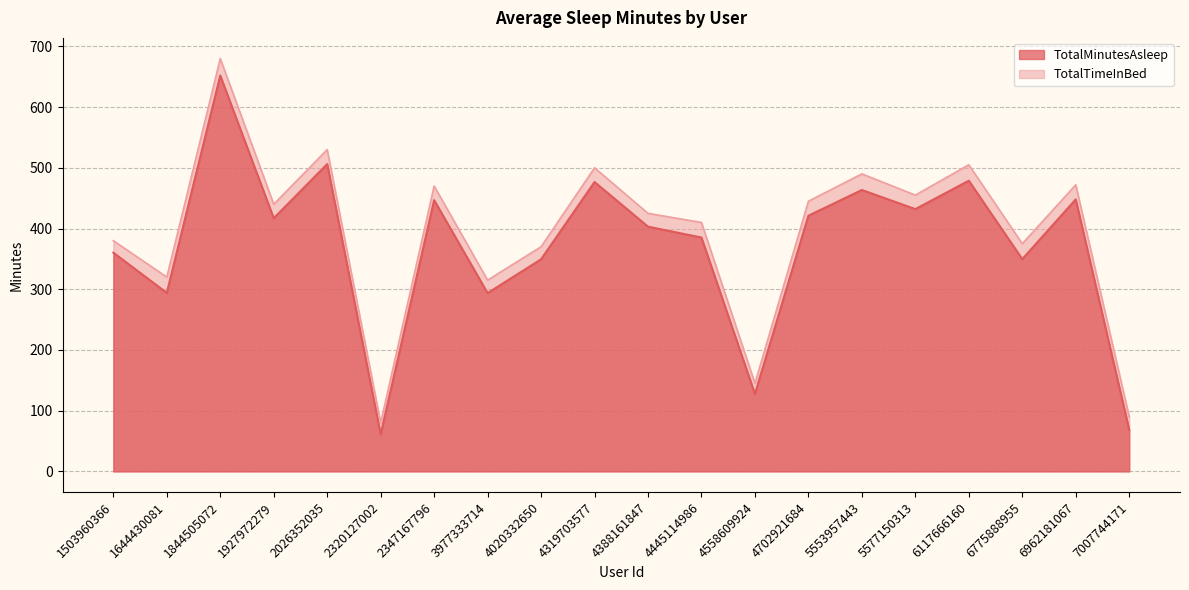

Is the value of TotalMinutesAsleep at 6117666160 greater than the value of TotalTimeInBed at 2347167796?

Yes